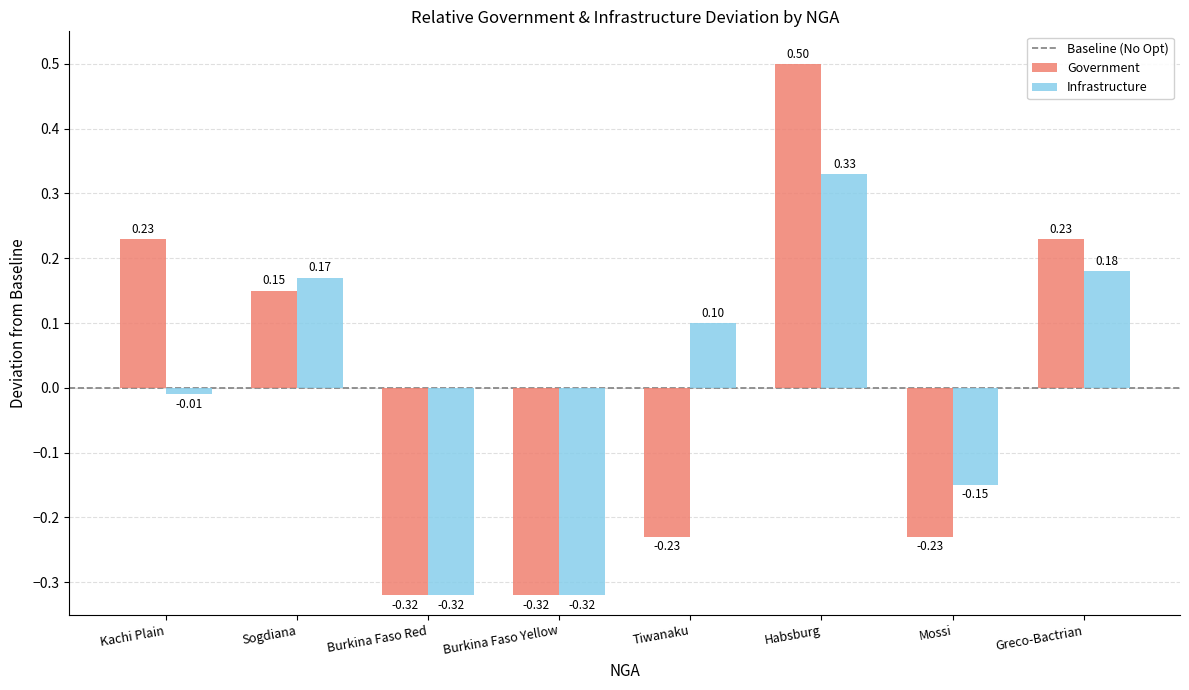

Which series has the largest total across all categories?

Government